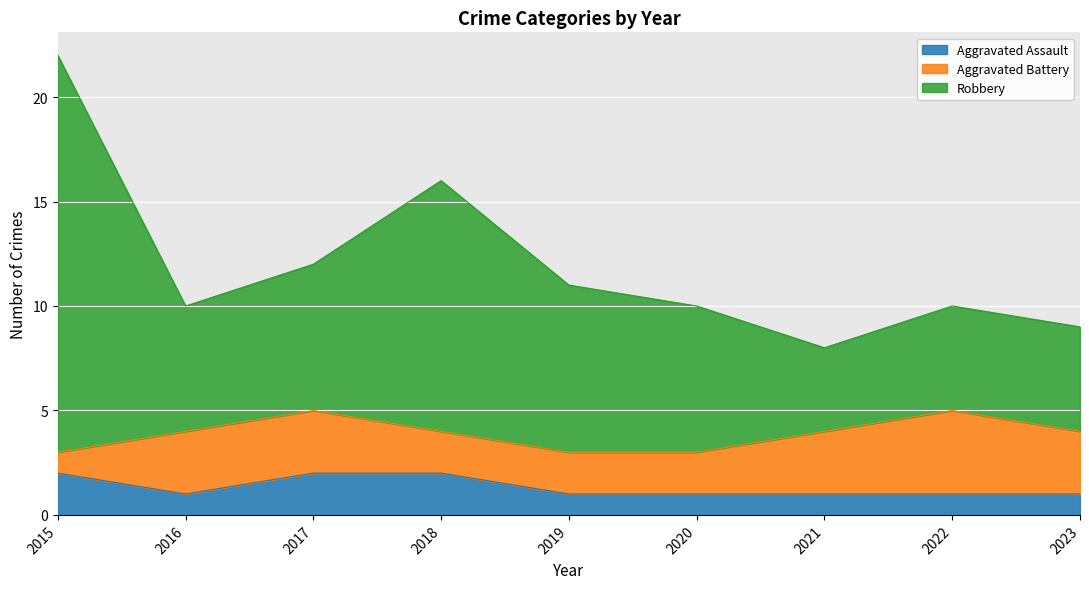

What is the value of the Aggravated Assault point at the 9th from the left?

1